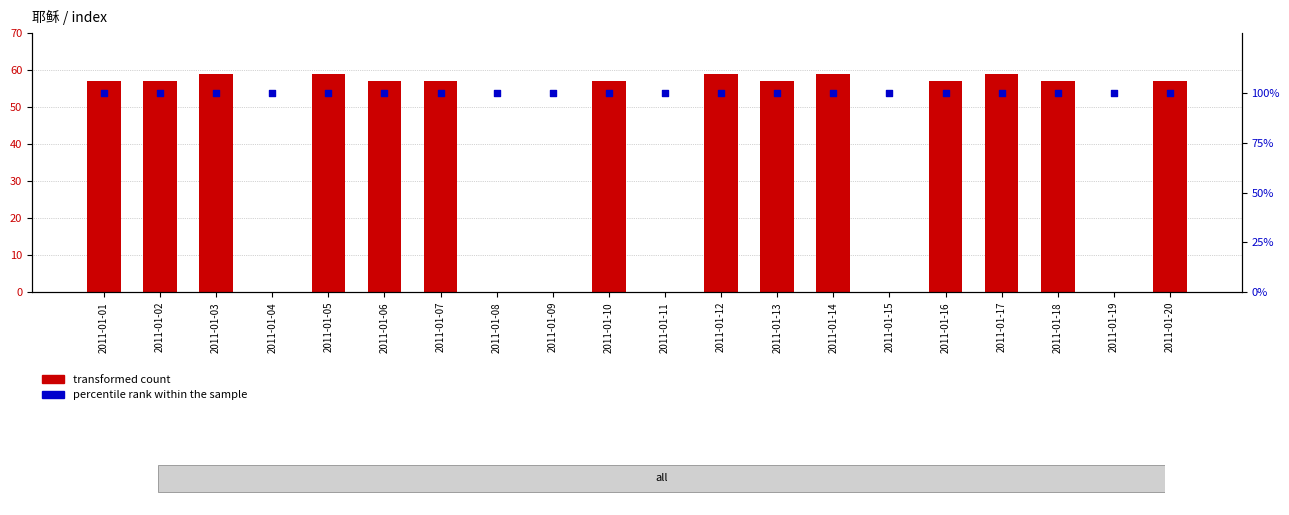

What is the total value across all series at 2011-01-02?

157